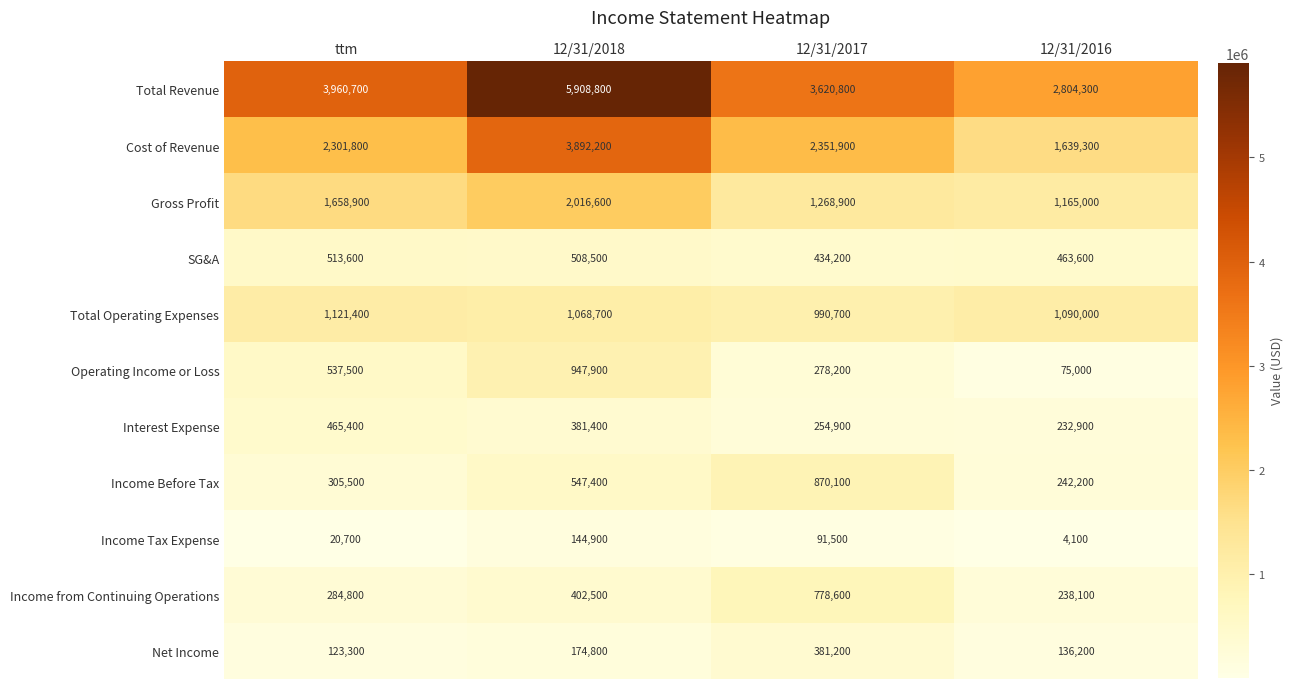

What is the difference between the maximum and second lowest values in the Income Tax Expense series?

124200